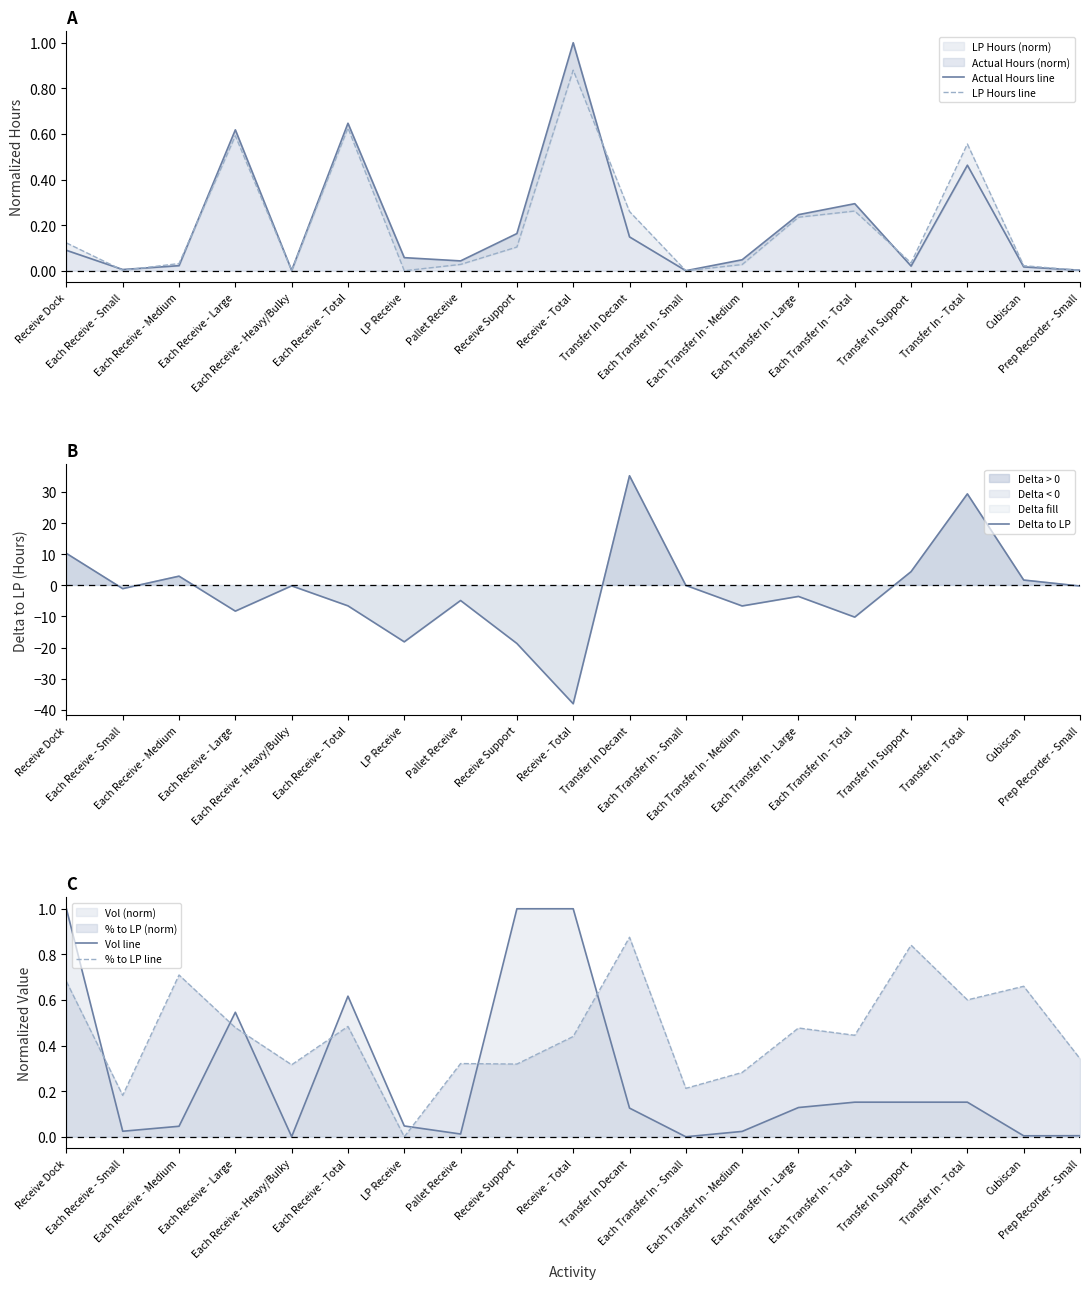

True or false: Delta to LP has more than 0 interior local peaks.

True